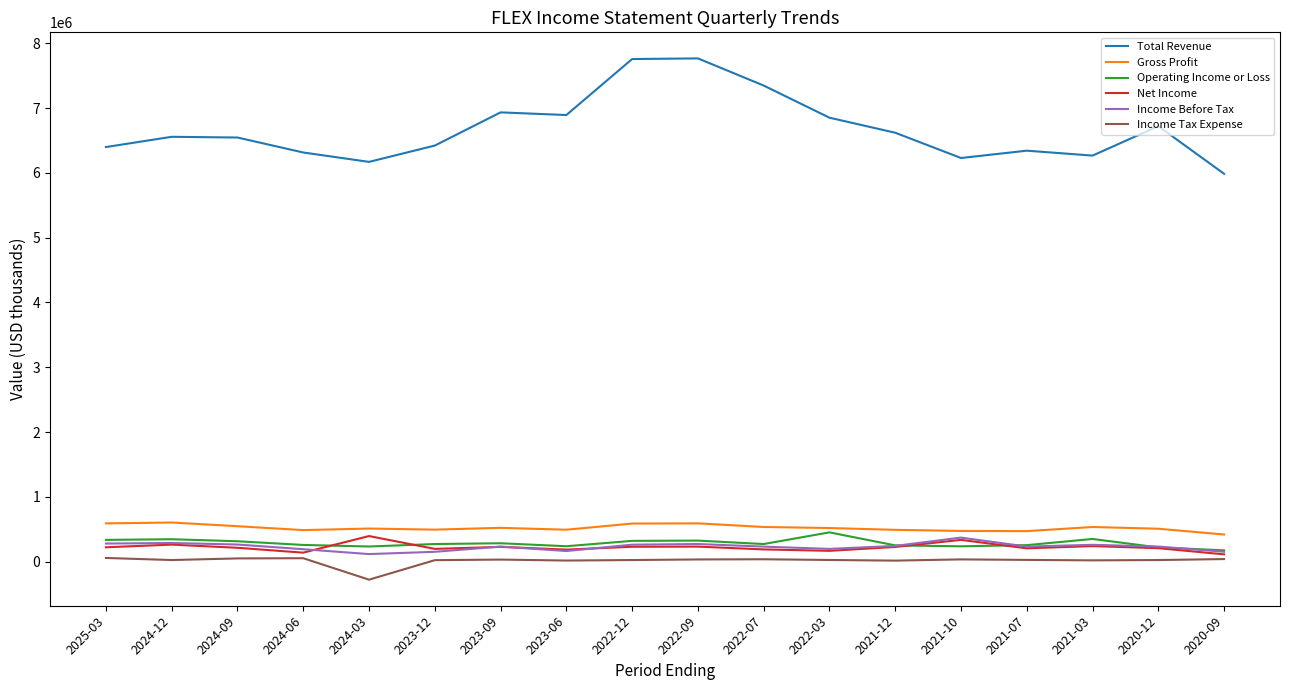

What is the sum of all Gross Profit values?

9380000